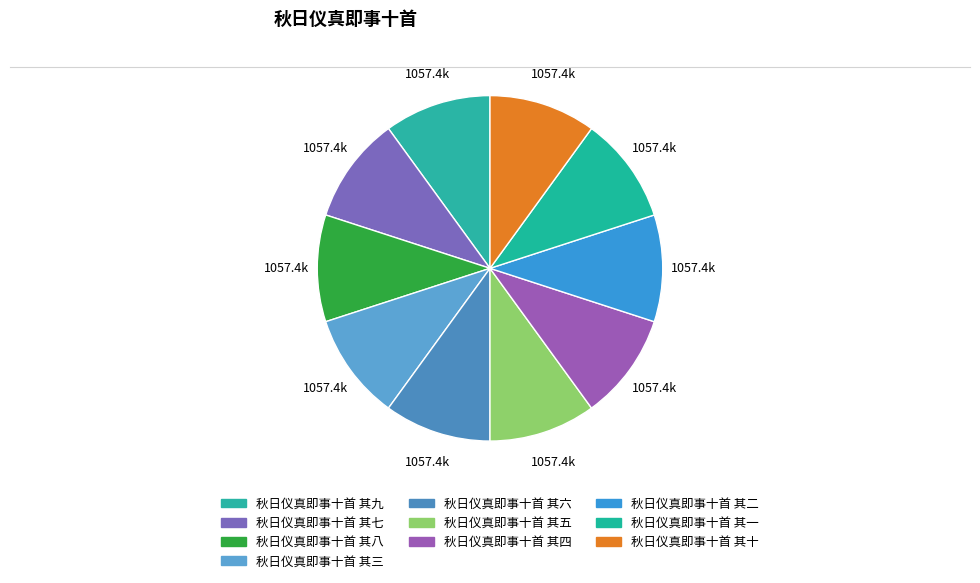

Which category has the smallest portion of the pie?

秋日仪真即事十首 其一